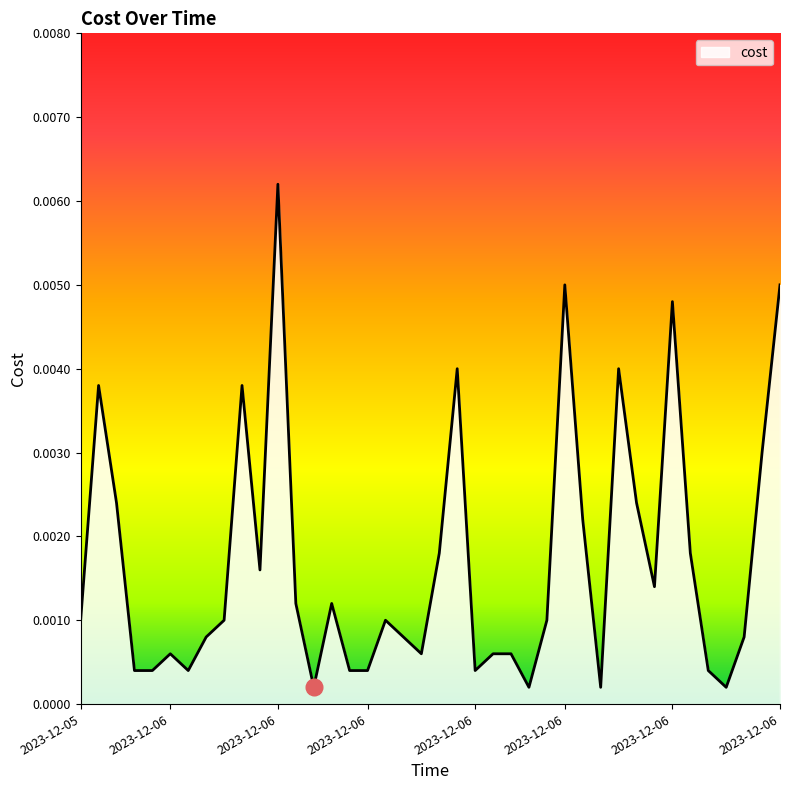

At which label is the value closest to 0?

2023-12-06